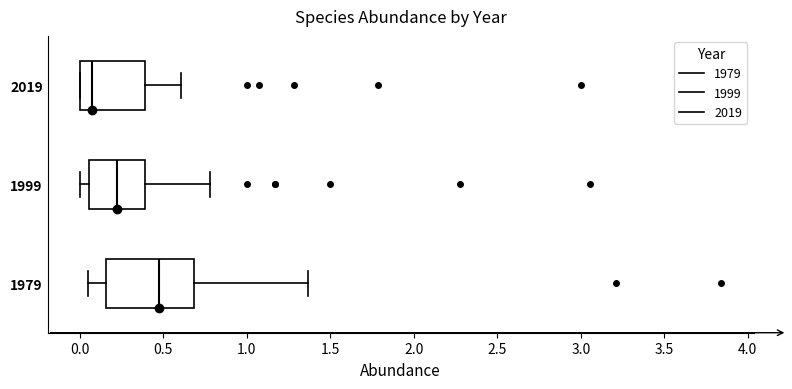

Reading bottom to top, transcribe this box plot: for each box, give where its median line is, the range the box spans, and where its two whiskers end, as read against the x-axis. The values are not printed on the chart, so give them approximately, as read against the axis.

1979: median 0.45, box 0.15 to 0.70, whiskers 0.05 to 1.35
1999: median 0.20, box 0.05 to 0.40, whiskers 0.00 to 0.80
2019: median 0.05, box 0.00 to 0.40, whiskers 0.00 to 0.60